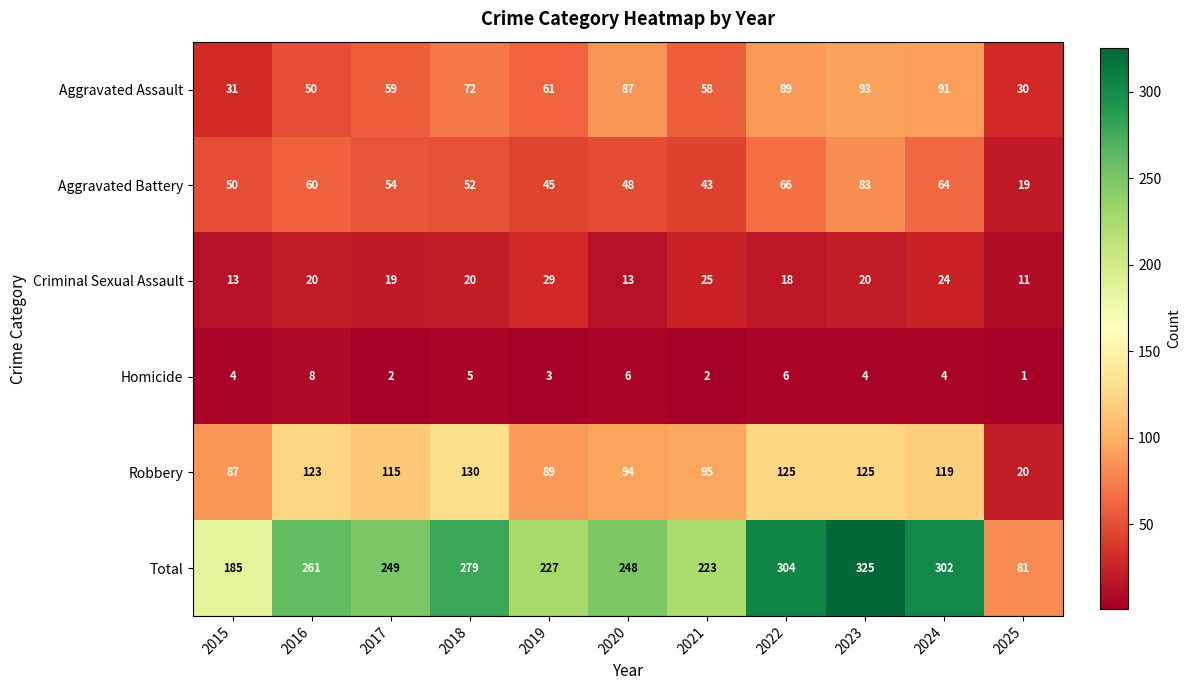

What is the greatest value displayed?

325